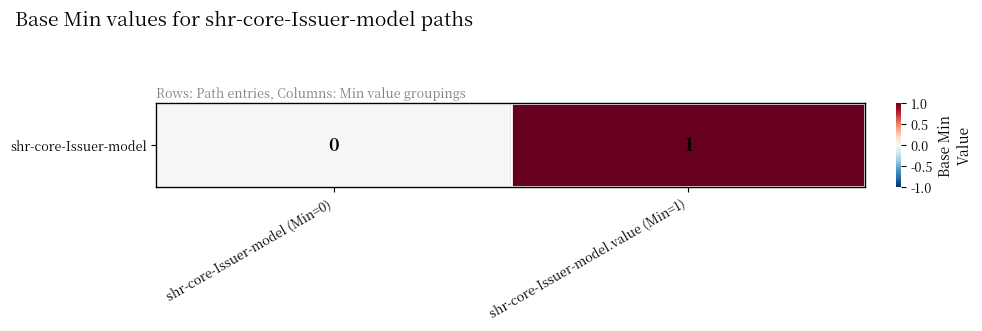

List the labels in order of value, largest first.

shr-core-Issuer-model.value (Min=1), shr-core-Issuer-model (Min=0)